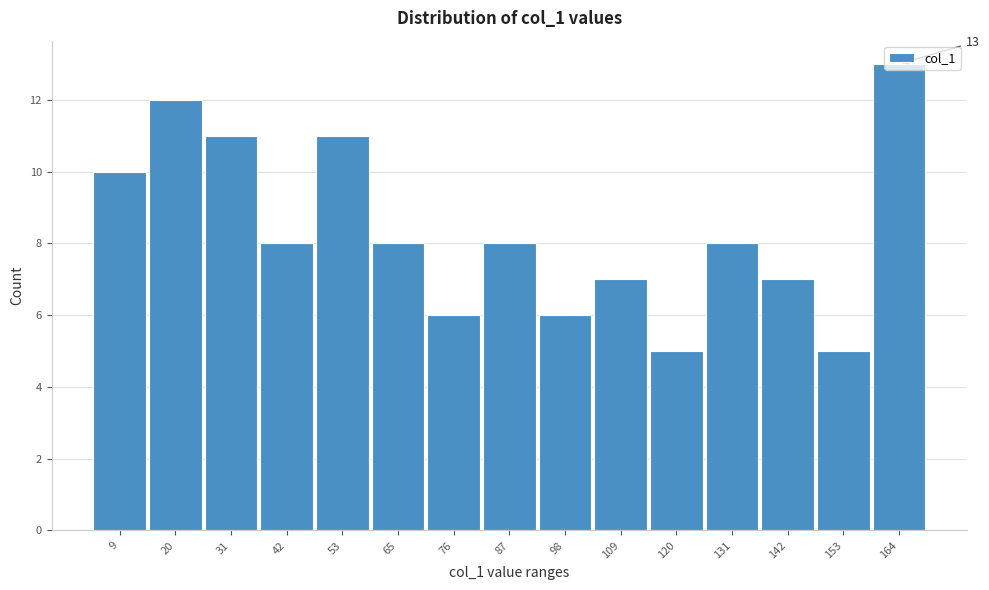

What value does the data have at 131?

8